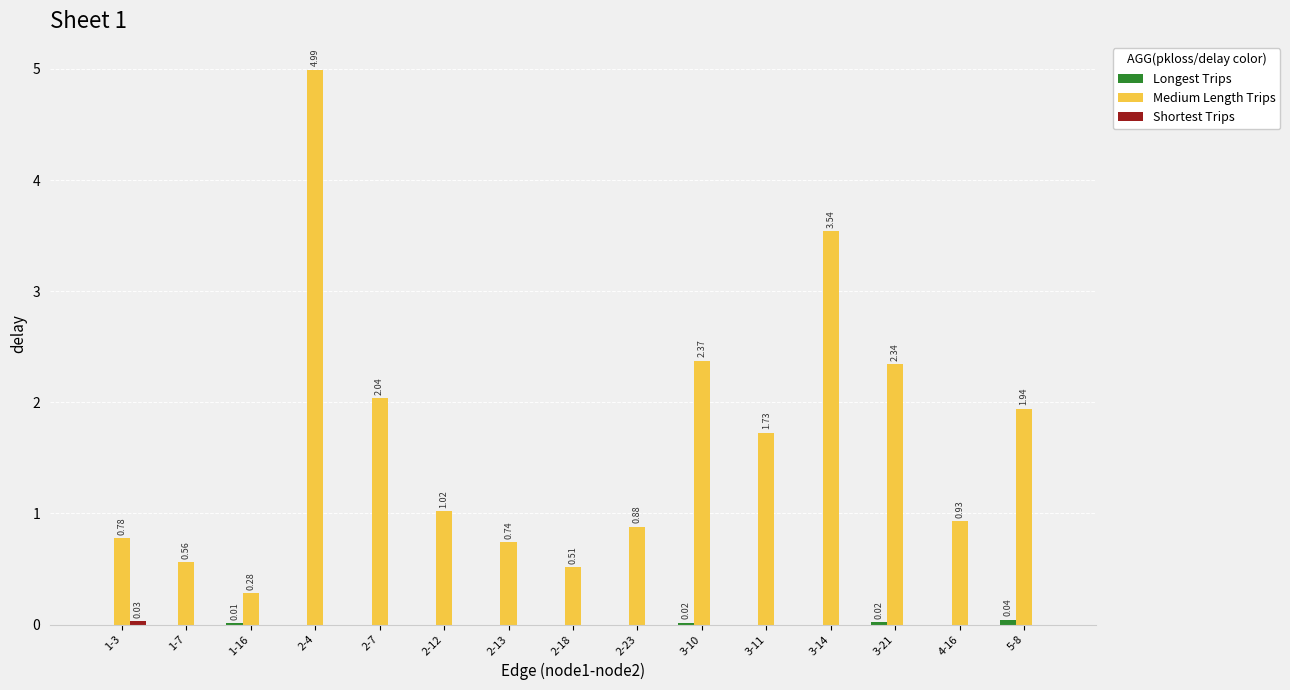

Which label corresponds to the largest value in the chart?

2-4